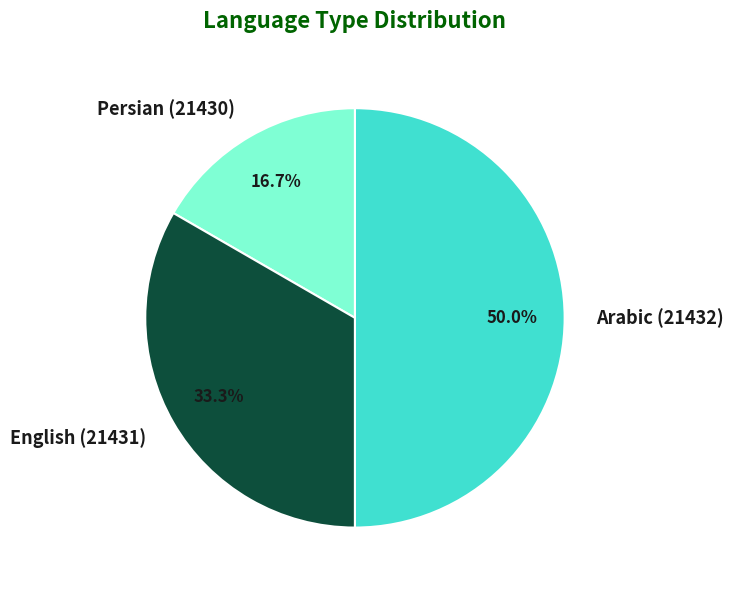

Do Persian (21430) and Arabic (21432) together represent more than half of the pie?

Yes